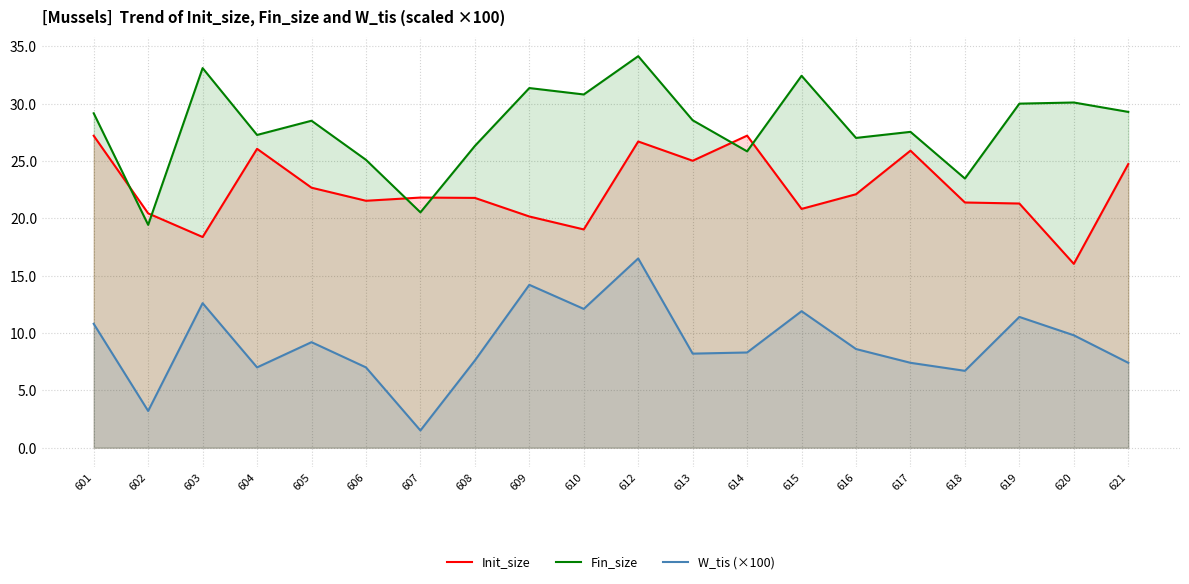

How many data points in Fin_size are above 28?

11